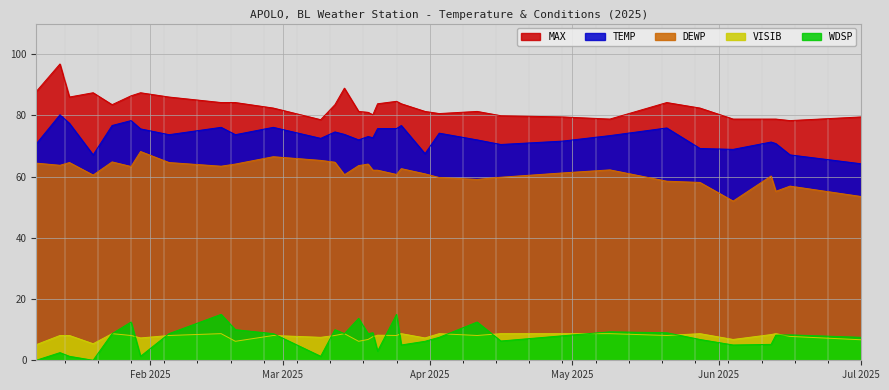

Which series ends up on top after the final intersection of WDSP and VISIB?

WDSP